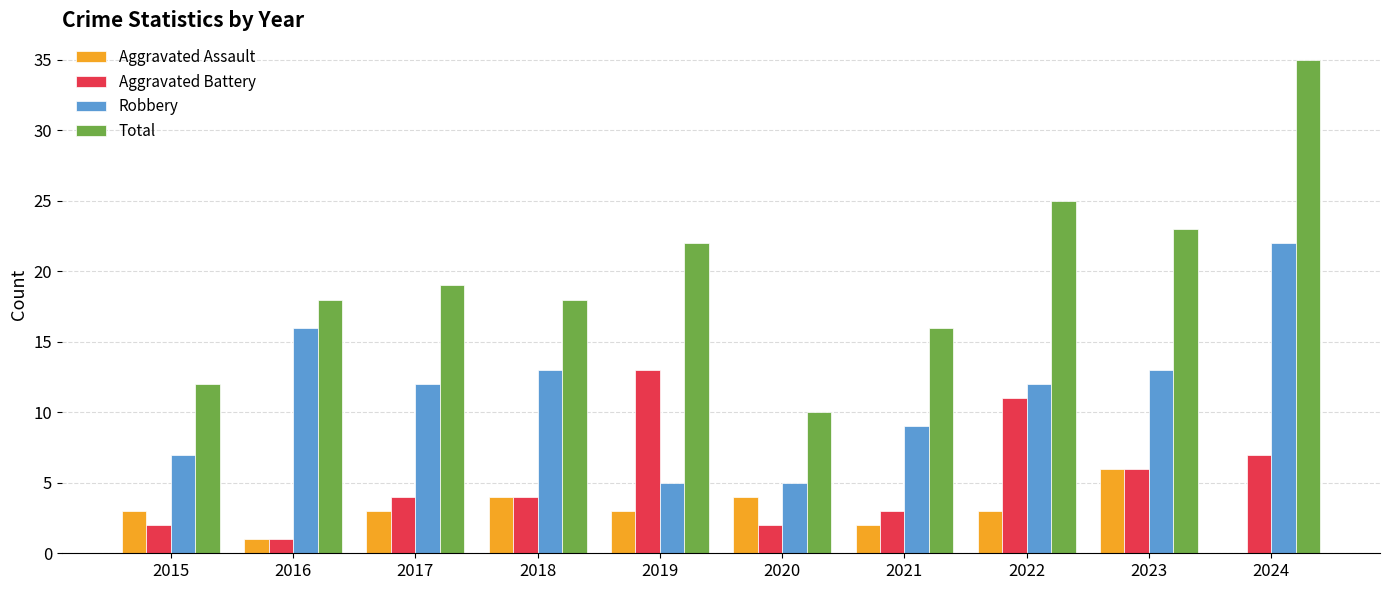

Reading left to right, extract all data points from this chart.

Aggravated Assault: 2015=3	2016=1	2017=3	2018=4	2019=3	2020=4	2021=2	2022=3	2023=6	2024=0
Aggravated Battery: 2015=2	2016=1	2017=4	2018=4	2019=13	2020=2	2021=3	2022=11	2023=6	2024=7
Robbery: 2015=7	2016=16	2017=12	2018=13	2019=5	2020=5	2021=9	2022=12	2023=13	2024=22
Total: 2015=12	2016=18	2017=19	2018=18	2019=22	2020=10	2021=16	2022=25	2023=23	2024=35